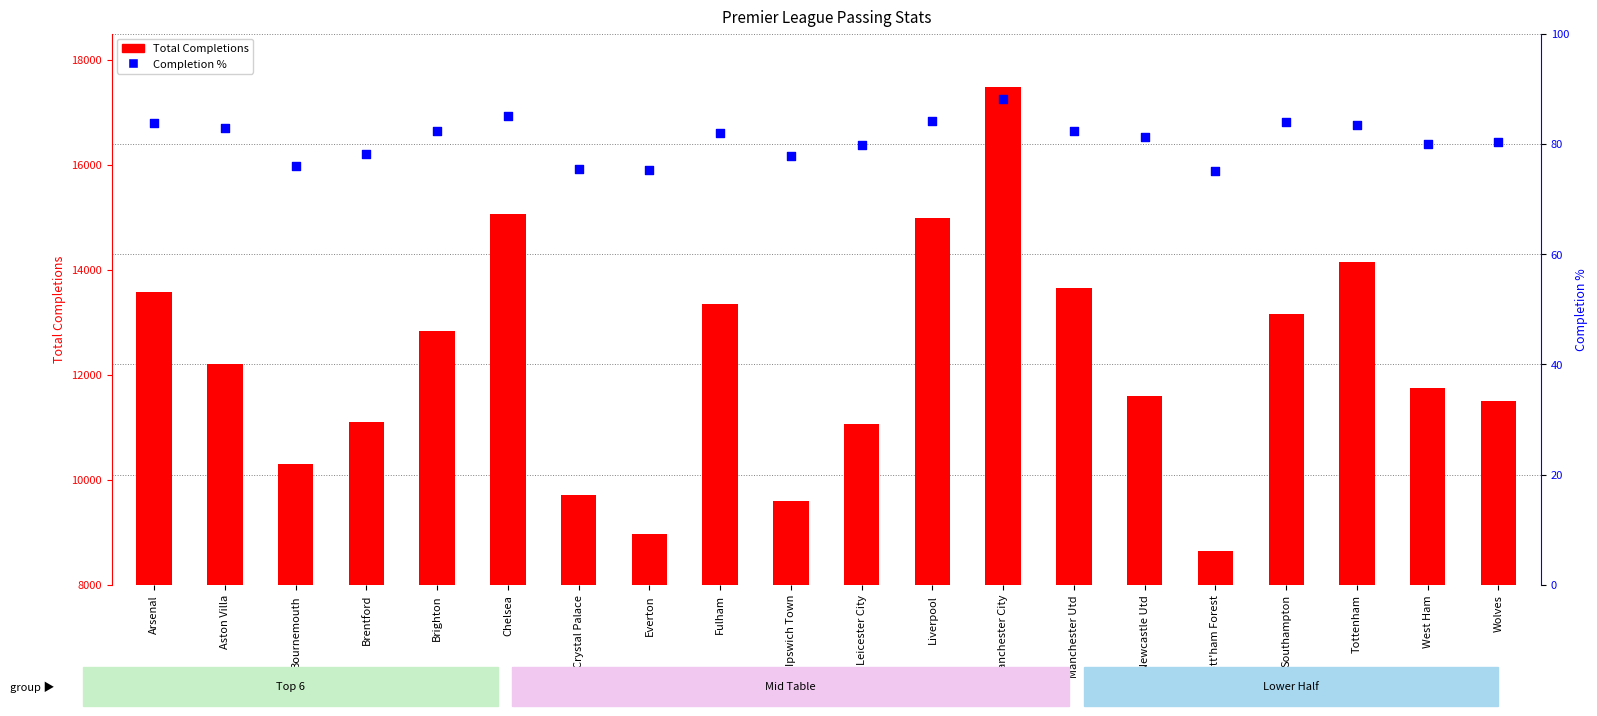

At how many categories does at least one series exceed 6914?

20